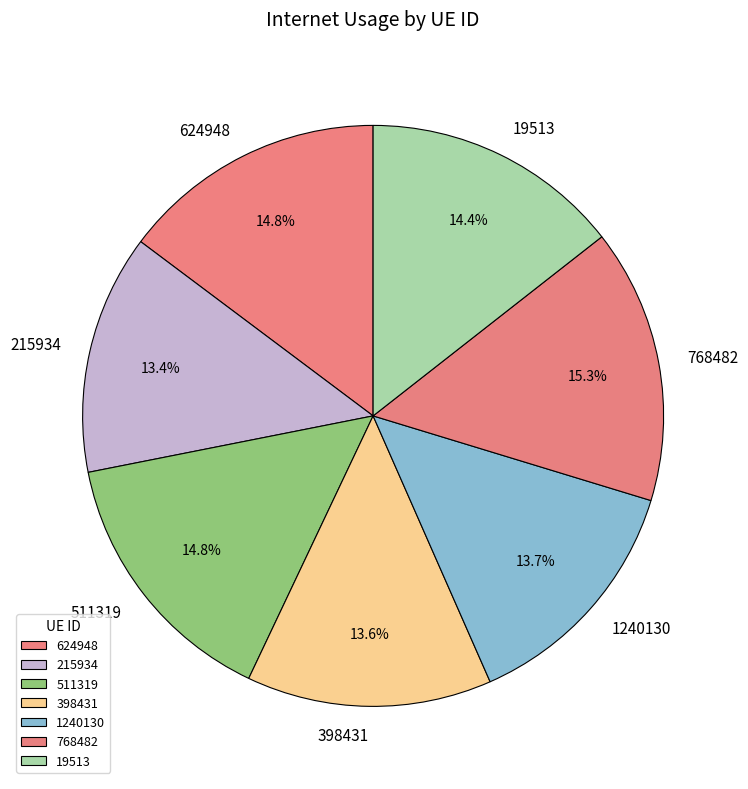

Does any single category account for the majority?

No